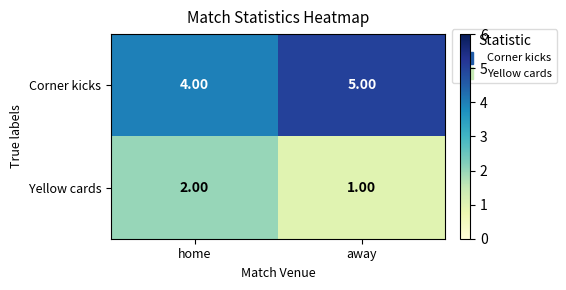

List the series in order of their overall mean, highest first.

Corner kicks, Yellow cards